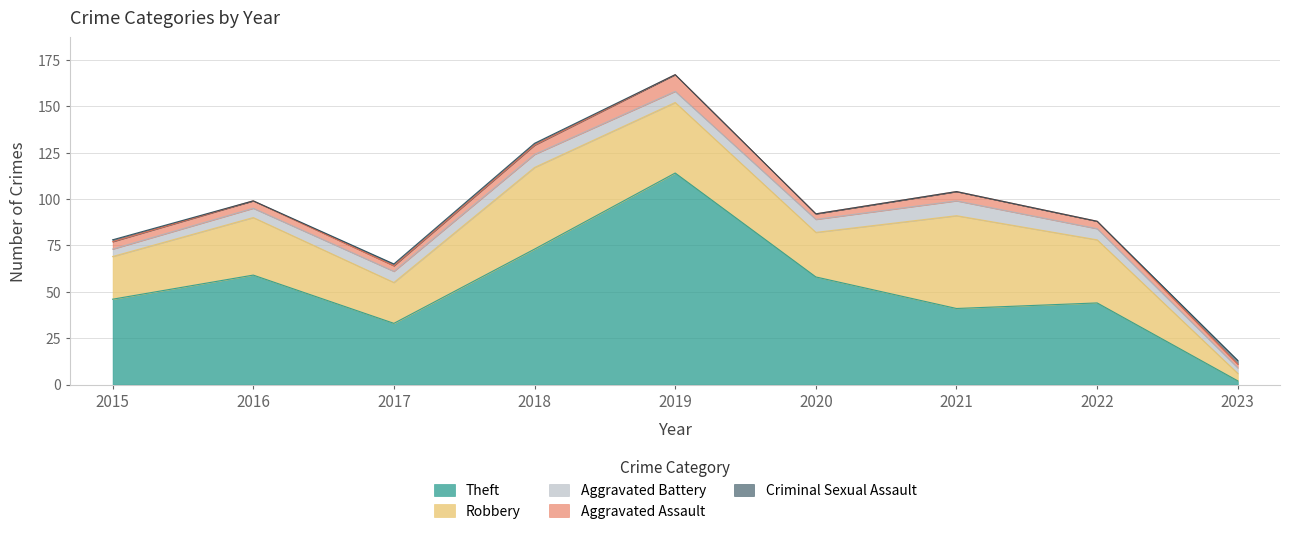

Where is Robbery nearest to the value 27?

2020